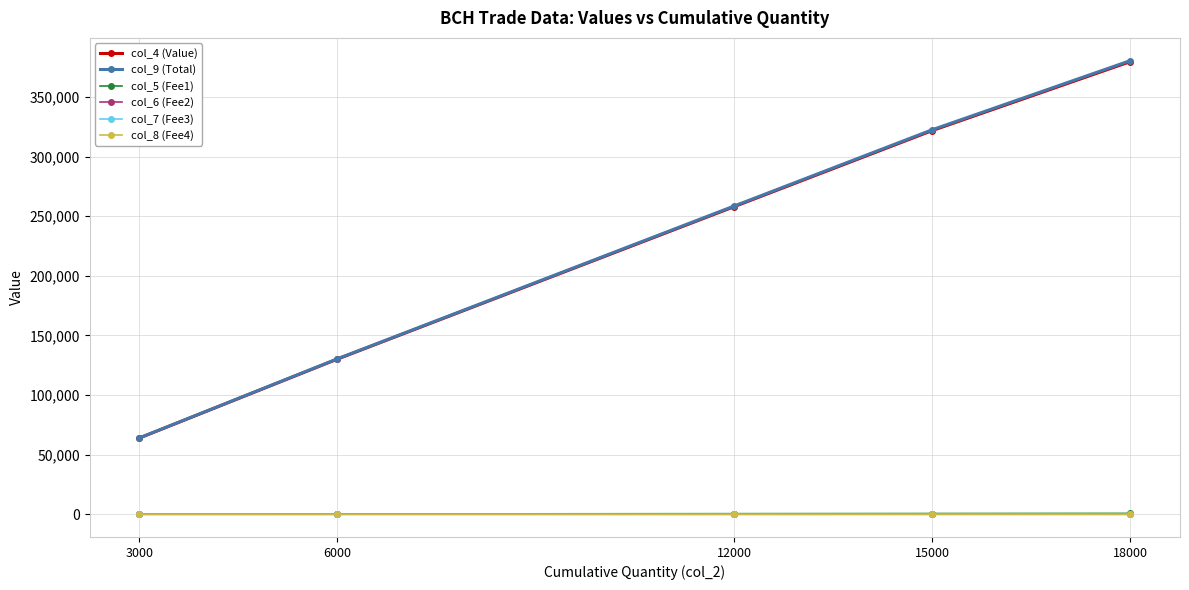

List the labels in order of col_9 (Total) value, smallest first.

3000, 6000, 12000, 15000, 18000